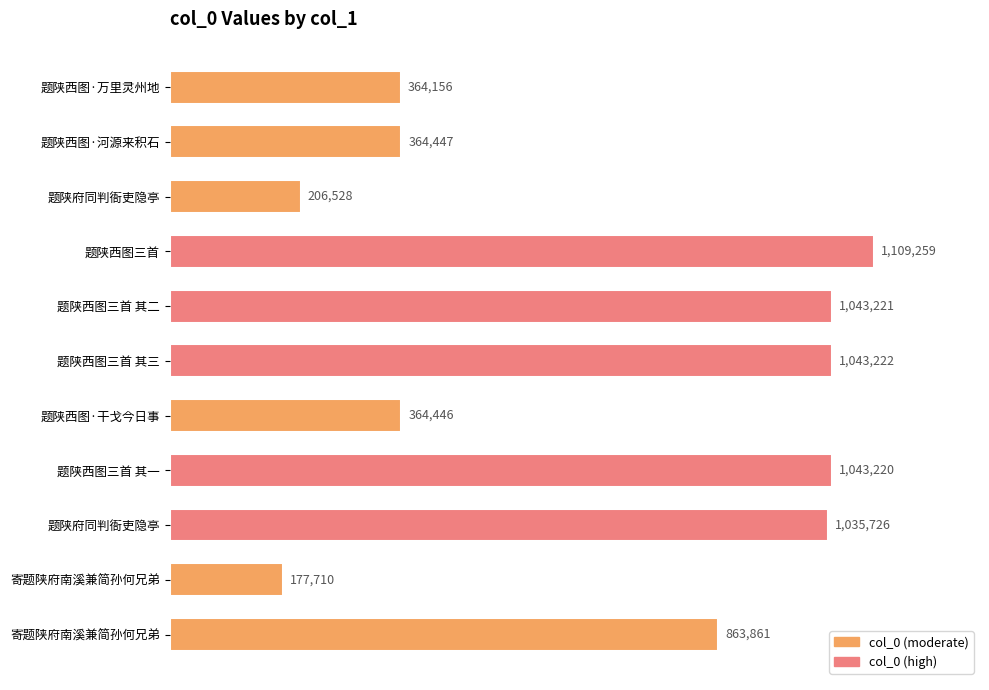

Does the chart contain any negative values?

No